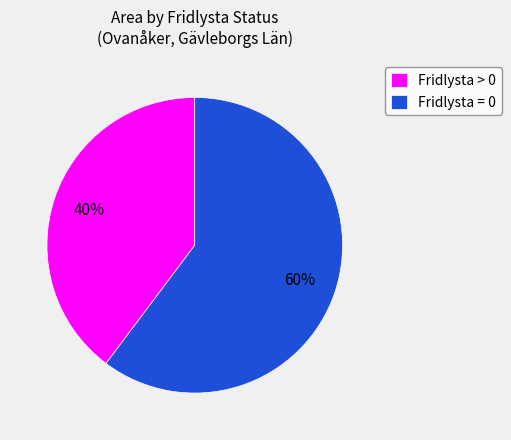

Is the sum of Fridlysta = 0 and Fridlysta > 0 greater than half?

Yes